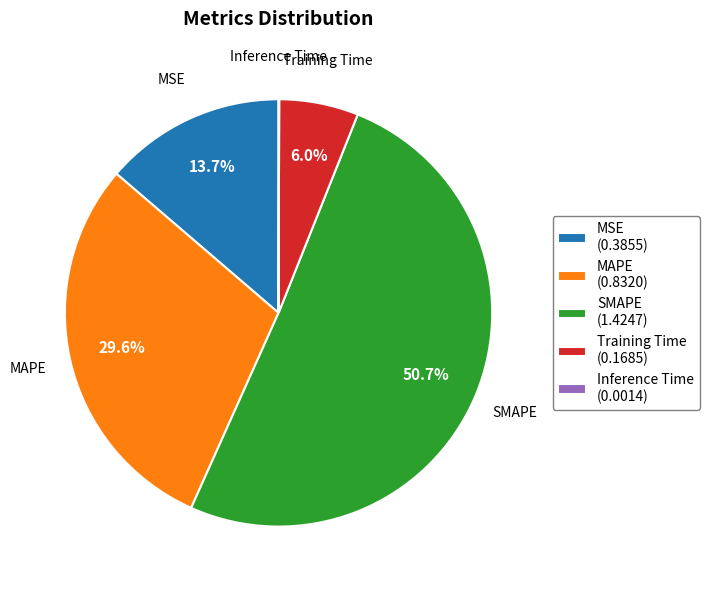

Which has a higher value, Training Time (0.1685) or MAPE (0.8320)?

MAPE (0.8320)